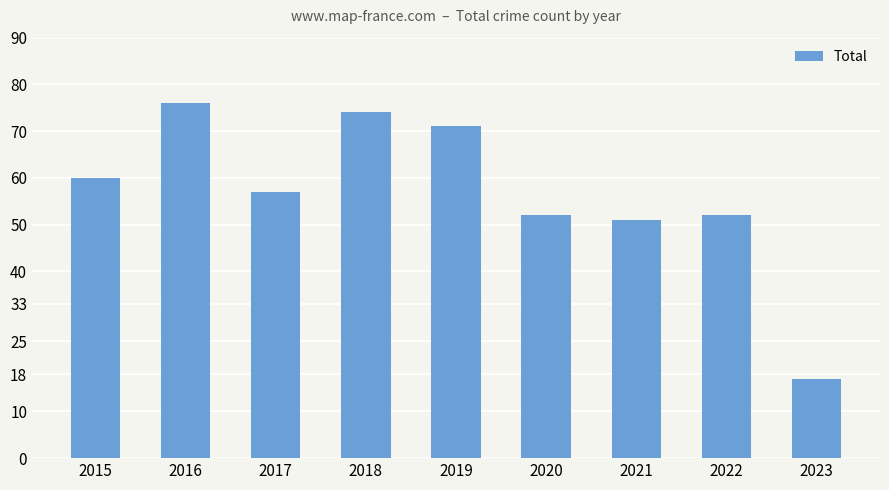

Reading left to right, transcribe all the data shown in this chart.

2015=60	2016=76	2017=57	2018=74	2019=71	2020=52	2021=51	2022=52	2023=17